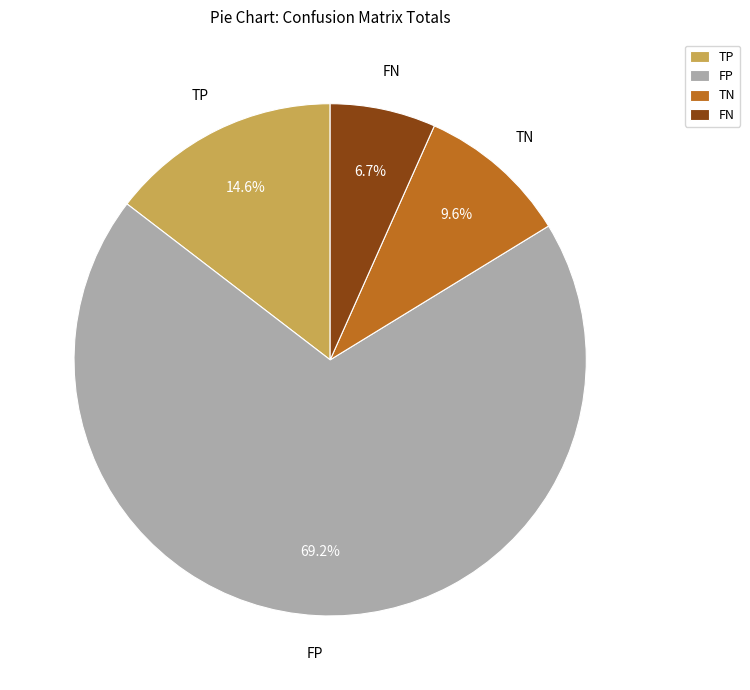

Rank the categories by value from highest to lowest.

FP, TP, TN, FN